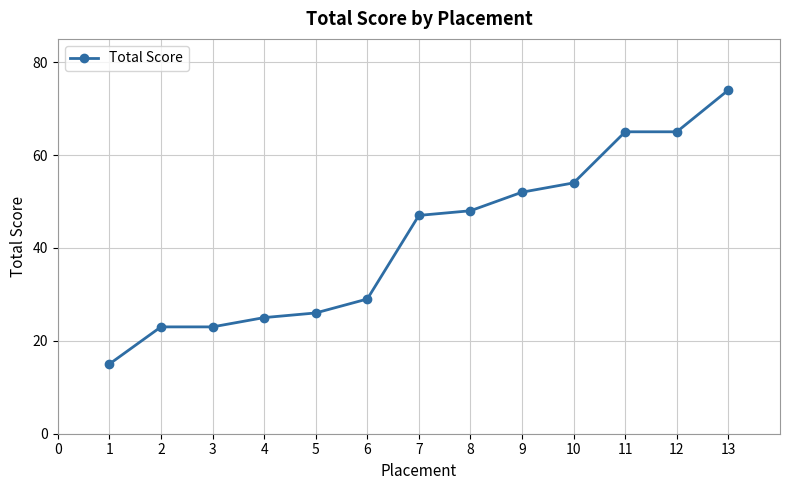

The value at 11 is 65. True or false?

True